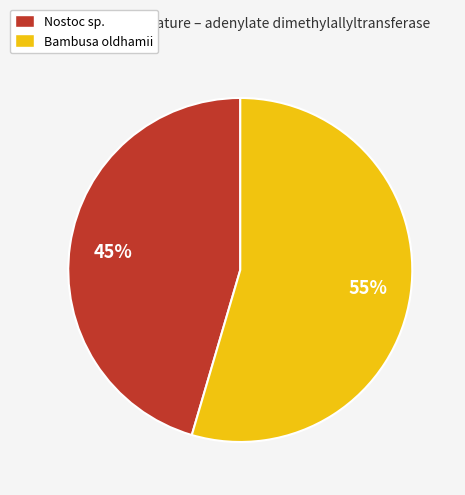

What percentage is the Bambusa oldhamii slice, to the nearest percent?

55%